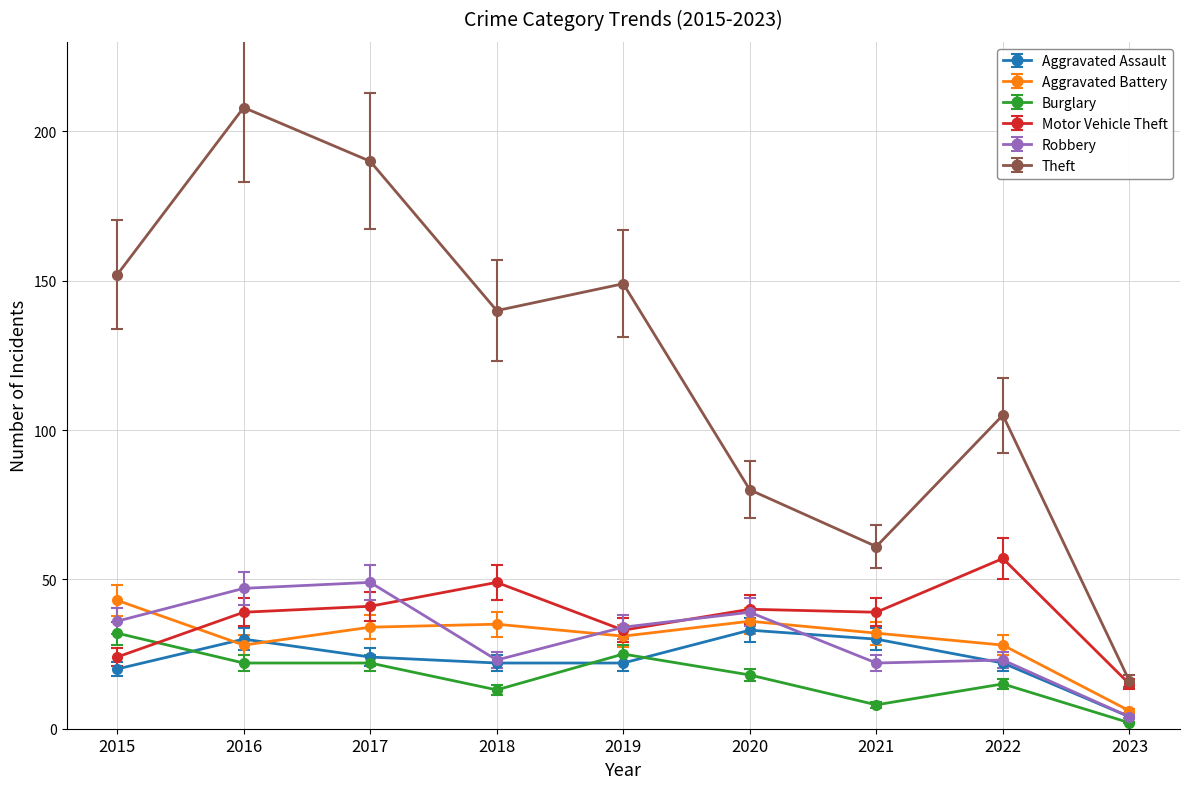

True or false: Aggravated Battery and Theft intersect in this chart.

False